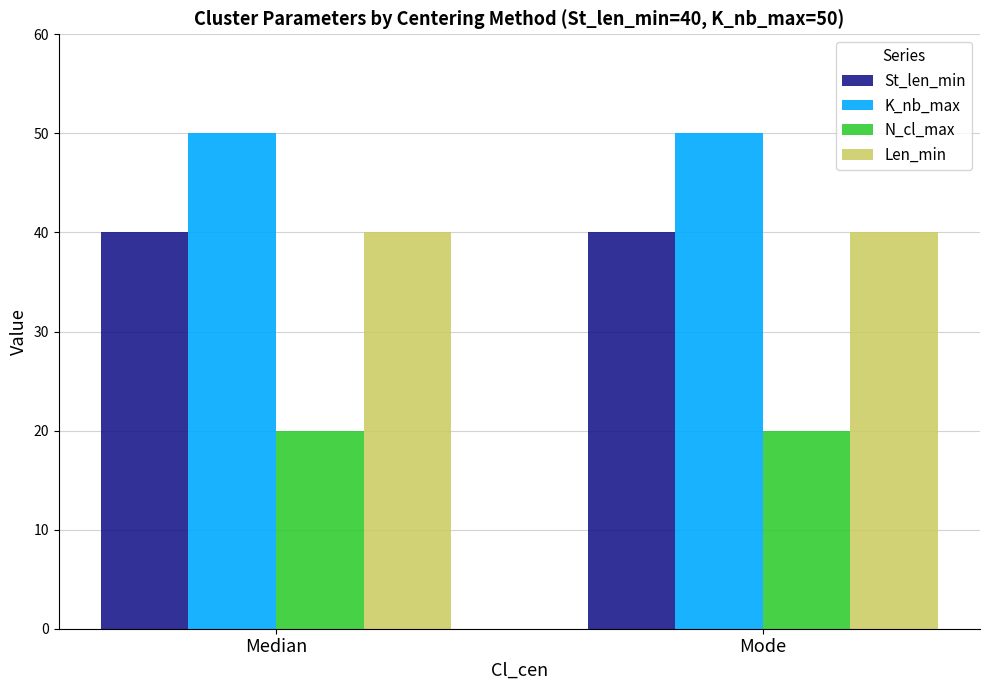

What is the sum of the Len_min values at Mode and Median?

80